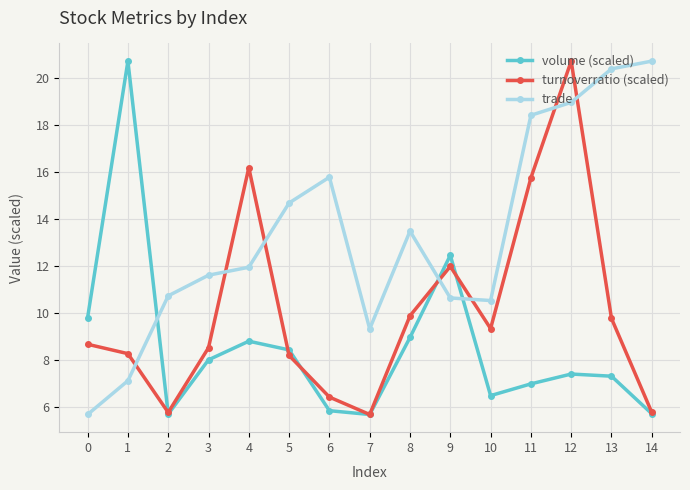

Where is turnoverratio (scaled) nearest to the value 13?

9